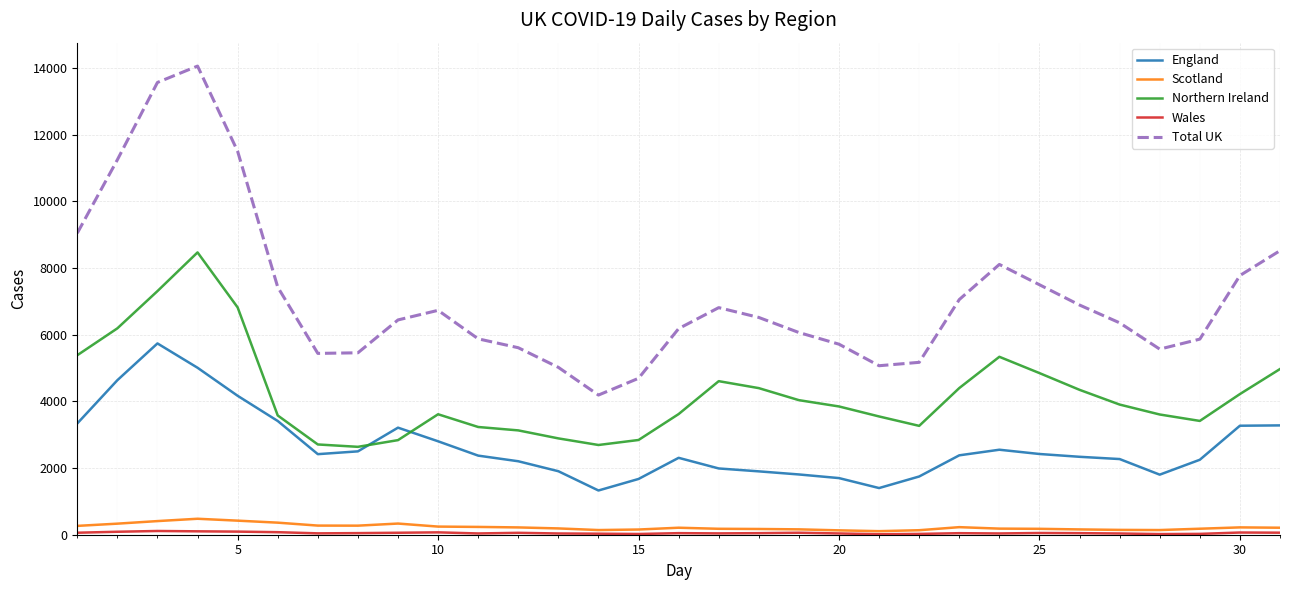

What is the highest value of the England series?

5739